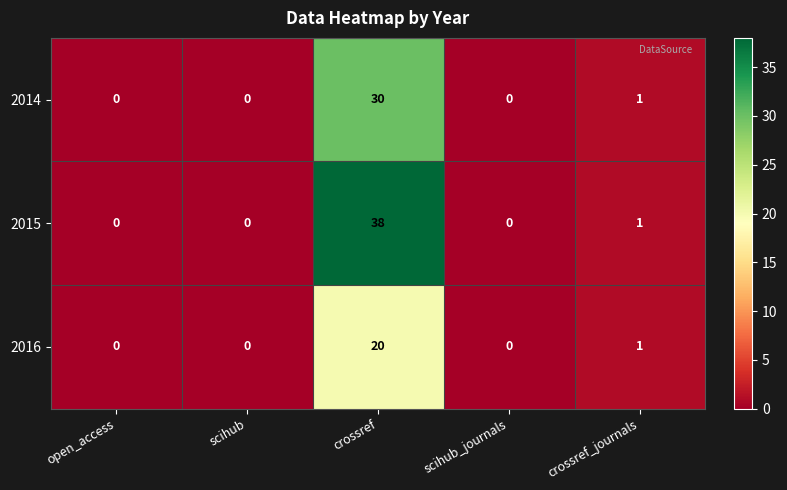

What is the average value of the 2015 series?

8